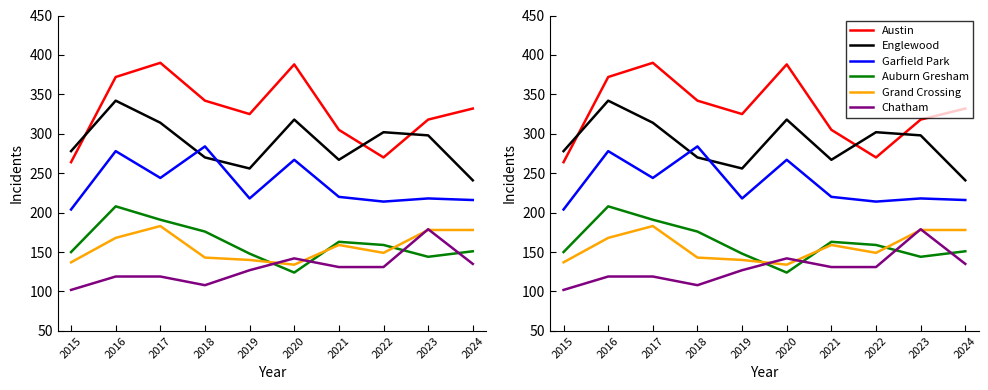

True or false: Auburn Gresham and Englewood cross at least once.

False